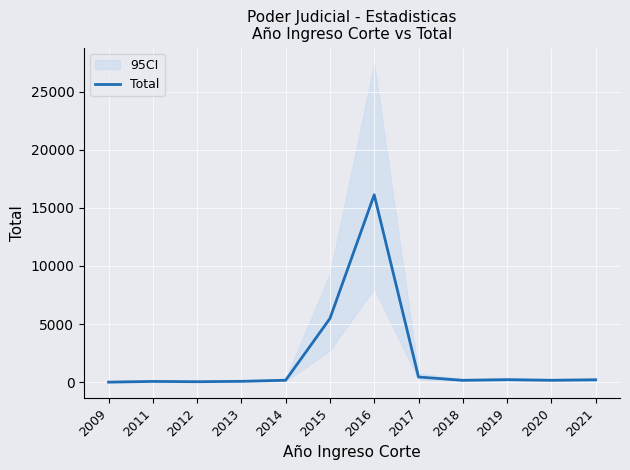

Rank the categories by value from lowest to highest.

2009, 2012, 2011, 2013, 2018, 2020, 2014, 2021, 2019, 2017, 2015, 2016